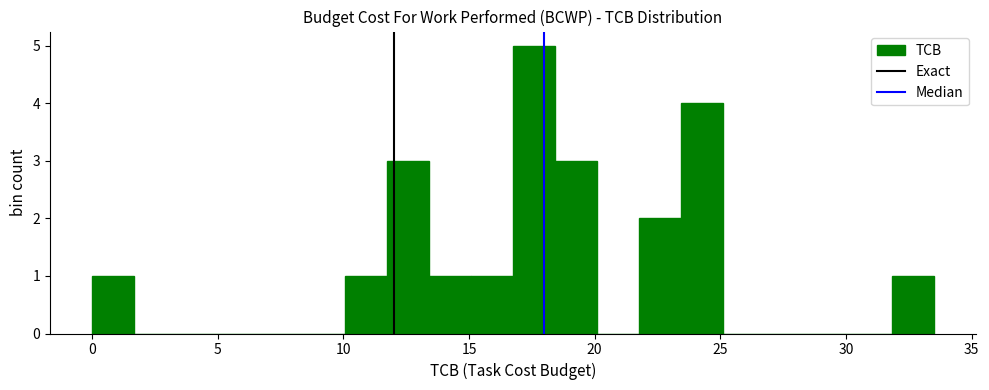

Around what value on the x-axis is the tallest bar? Give the approximate position of its centre, as read against the axis.

17.5